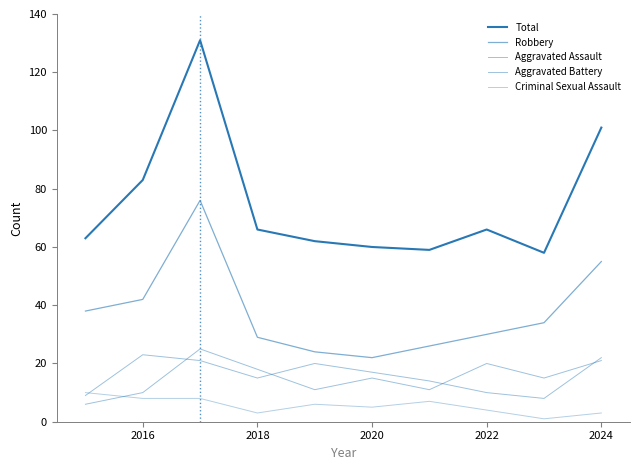

How many lines are shown in the chart?

5